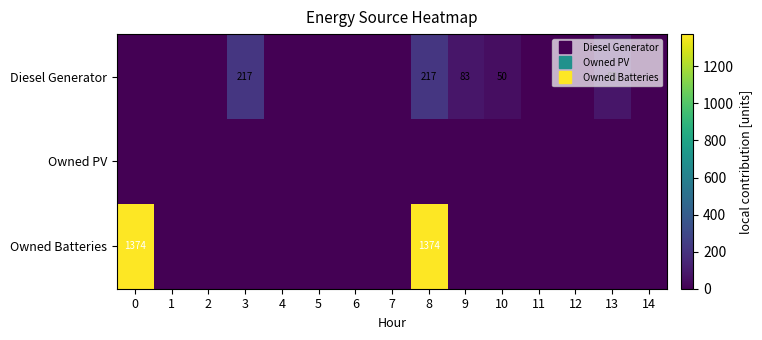

Rank the series by their average value, from highest to lowest.

Owned Batteries, Diesel Generator, Owned PV